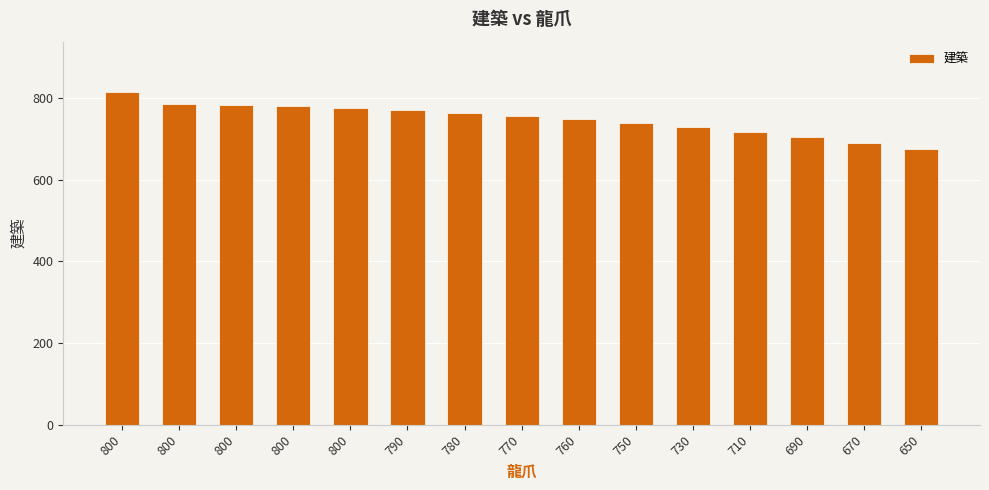

At which label is the value closest to 745?

760